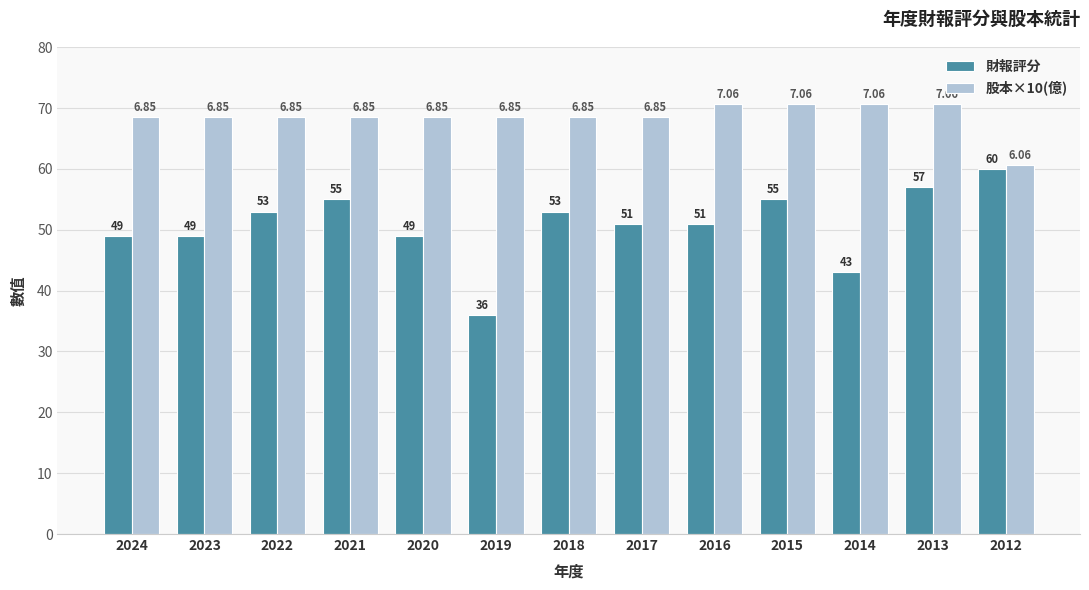

At which category does the chart reach its minimum across all series?

2019